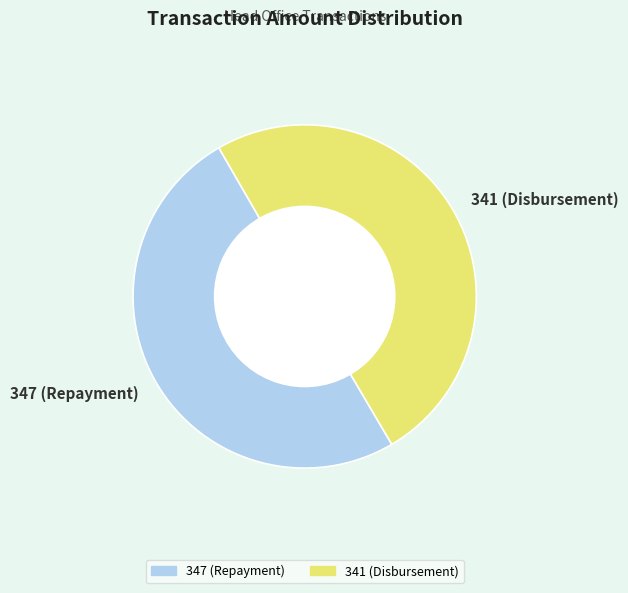

Approximately how many times larger is the value at 341 (Disbursement) compared to 347 (Repayment)?

1.0